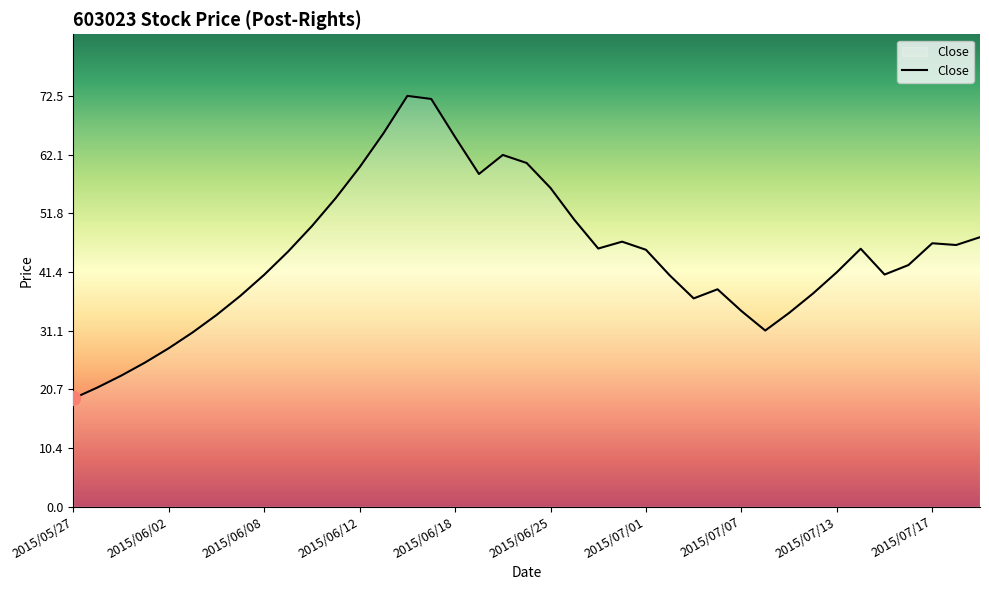

How many series are shown in this chart?

1